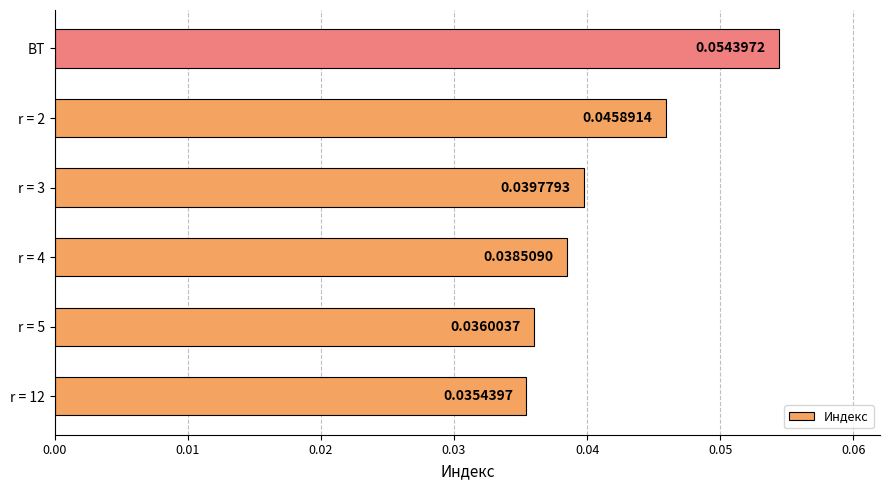

Between ВТ and r = 12, which is larger?

ВТ